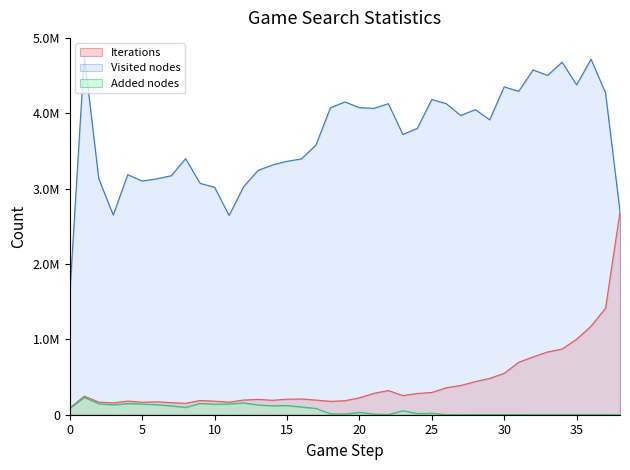

At how many categories does at least one series exceed 4589213?

3